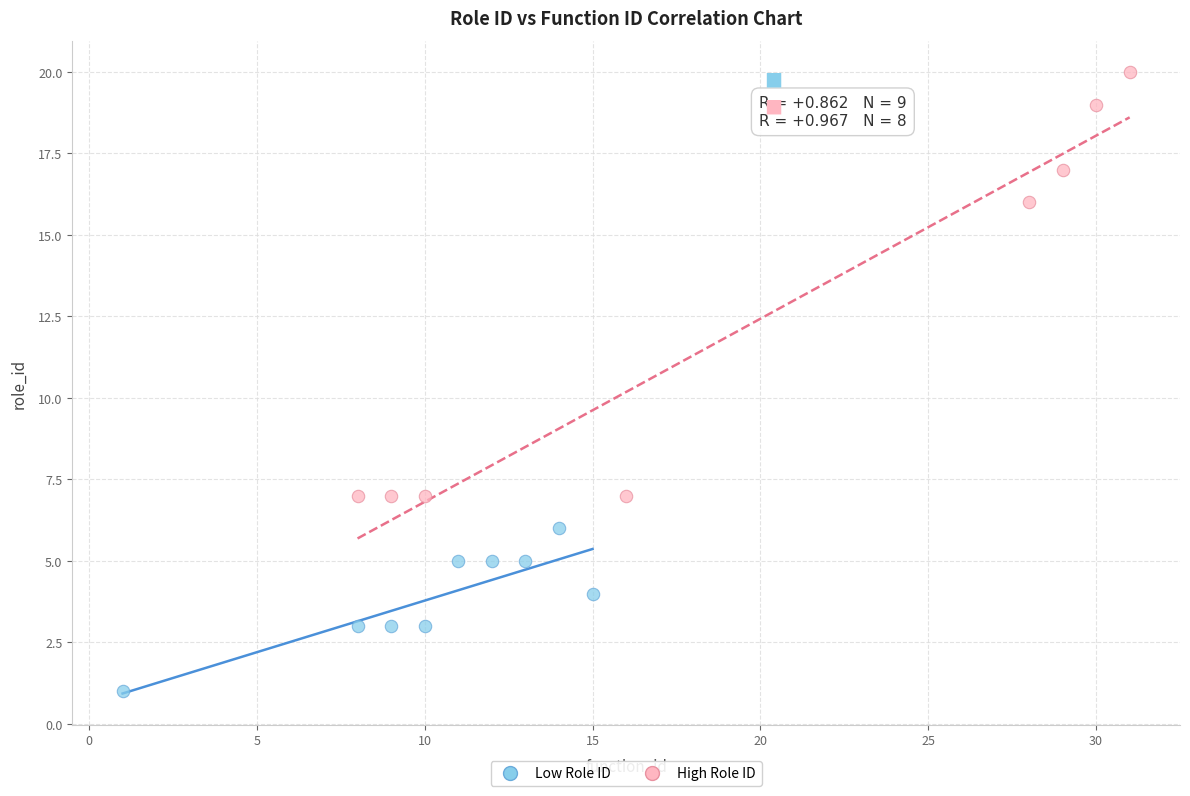

Which series has the largest Y range (max minus min)?

High Role ID